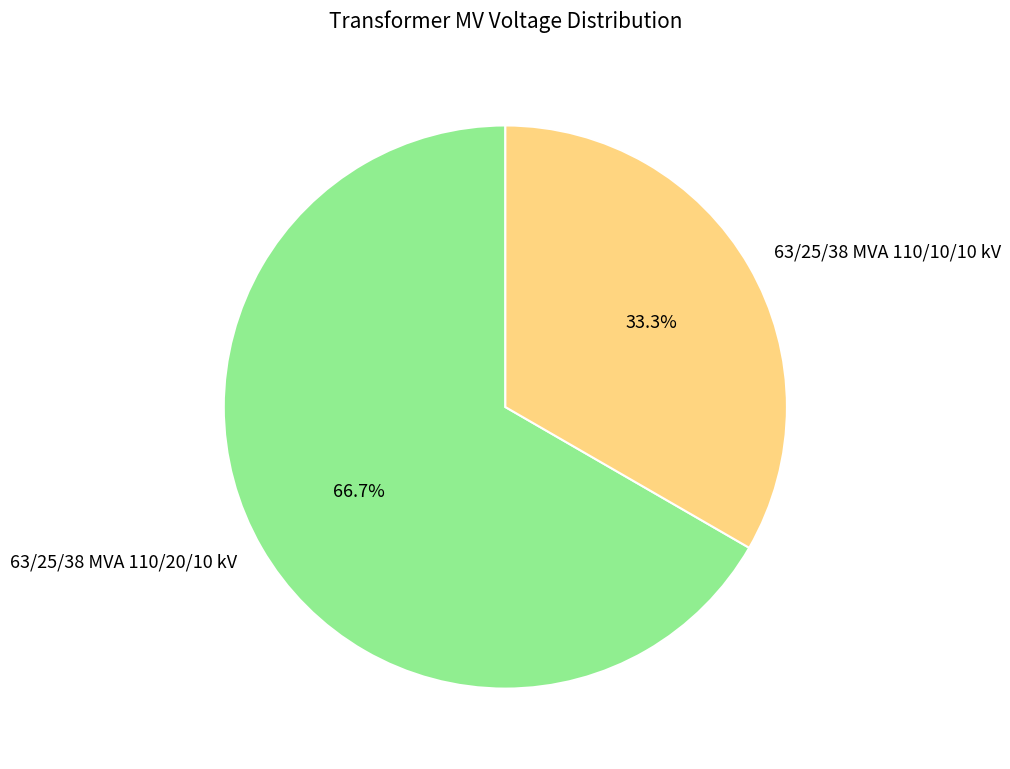

To the nearest percent, what portion does 63/25/38 MVA 110/20/10 kV represent?

67%